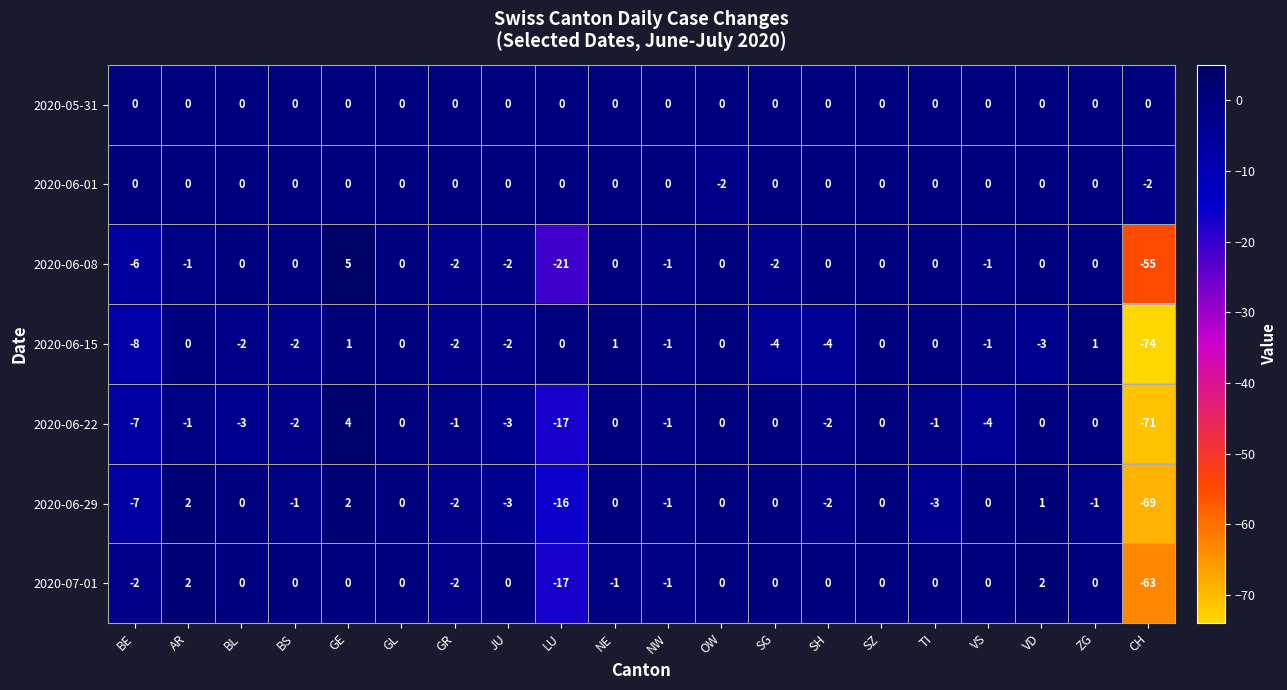

At which category is the sum across all series the highest?

GE